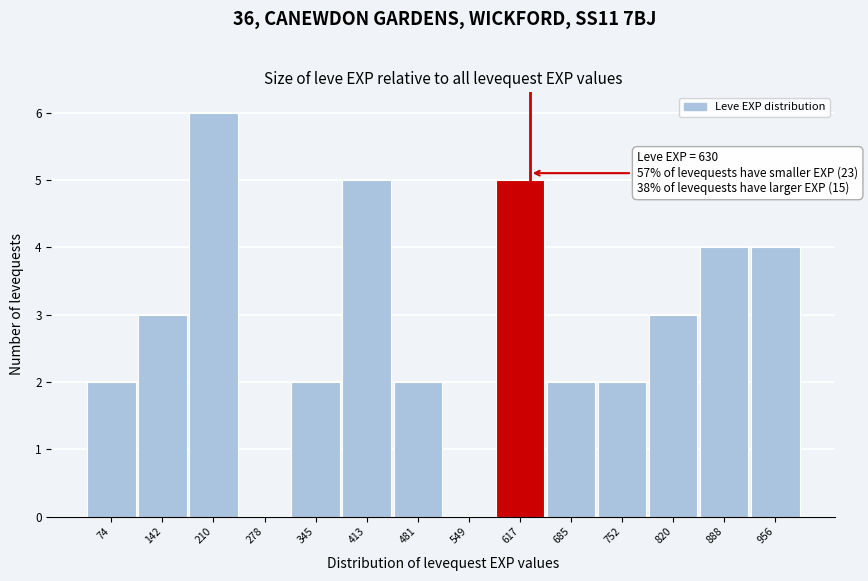

Over which range of the x-axis is the bar tallest?

180 to 240